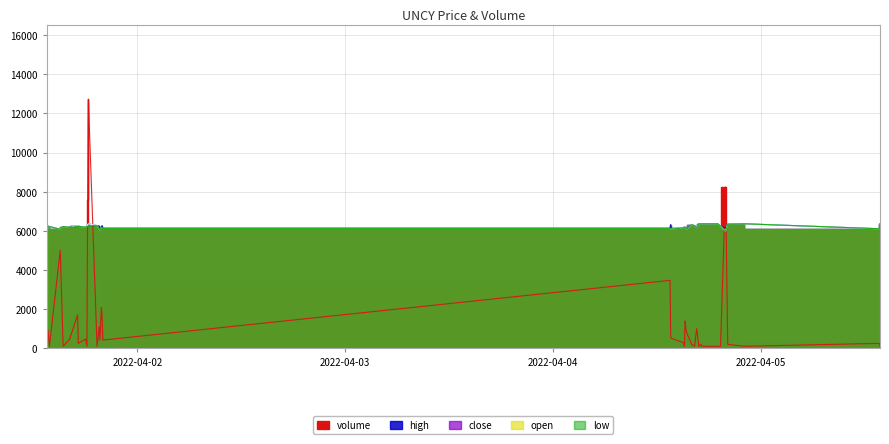

Reading left to right, extract all data points from this chart.

volume: 400.0	200.0	951.0	100.0	5000.0	100.0	469.0	1700.0	250.0	467.0	100.0	7580.0	12720.0	100.0	1101.0	421.0	2093.0	1592.0	418.0	3469.0	600.0	500.0	300.0	100.0	1400.0	1000.0	800.0	200.0	100.0	1000.0	100.0	200.0	100.0	100.0	100.0	8242.0	200.0	100.0	250.0	100.0
high: 6142.3	6312.4	6124.4	6220.1	6077.3	6218.2	6171.6	6265.8	6238.5	6171.6	6218.7	6312.9	6360.0	6265.8	6242.2	6030.2	6171.6	6265.8	6124.4	6124.4	6318.1	6088.2	6148.5	6171.6	6171.6	6124.4	6124.4	6312.9	6265.8	6131.0	6359.5	6360.0	6359.5	6360.0	6246.5	6124.4	6360.0	6360.0	6106.1	6359.5
close: 6142.3	6312.4	6124.4	6220.1	6077.3	6218.2	6171.6	6265.8	6238.5	6171.6	6218.7	6312.9	6360.0	6265.8	6077.3	6030.2	6171.6	6124.4	6124.4	6124.4	6088.2	6088.2	6148.5	6171.6	6171.6	6124.4	6077.3	6312.9	6265.8	6131.0	6359.5	6360.0	6359.5	6360.0	6246.5	5983.1	6360.0	6360.0	6106.1	6359.5
low: 6142.3	6312.4	6124.4	6220.1	6077.3	6218.2	6171.6	6218.7	6238.5	6171.6	6218.7	6218.7	6242.2	6265.8	6077.3	6030.2	6171.6	6124.4	6124.4	6124.4	6088.2	6088.2	6148.5	6171.6	6171.6	6124.4	6077.3	6312.9	6265.8	6131.0	6359.5	6360.0	6359.5	6360.0	6246.5	5983.1	6346.3	6360.0	6106.1	6359.5